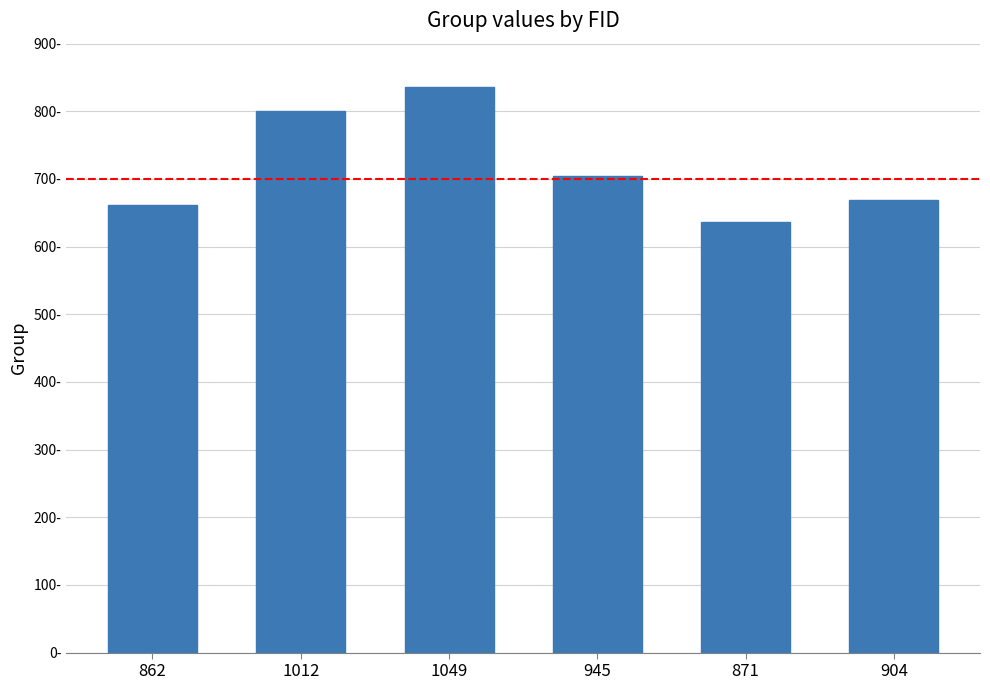

Does the chart contain any negative values?

No